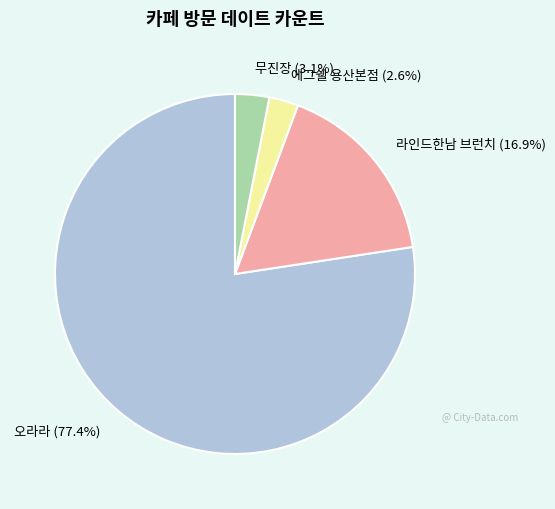

To the nearest percent, what portion does 에그쉘 용산본점 represent?

3%